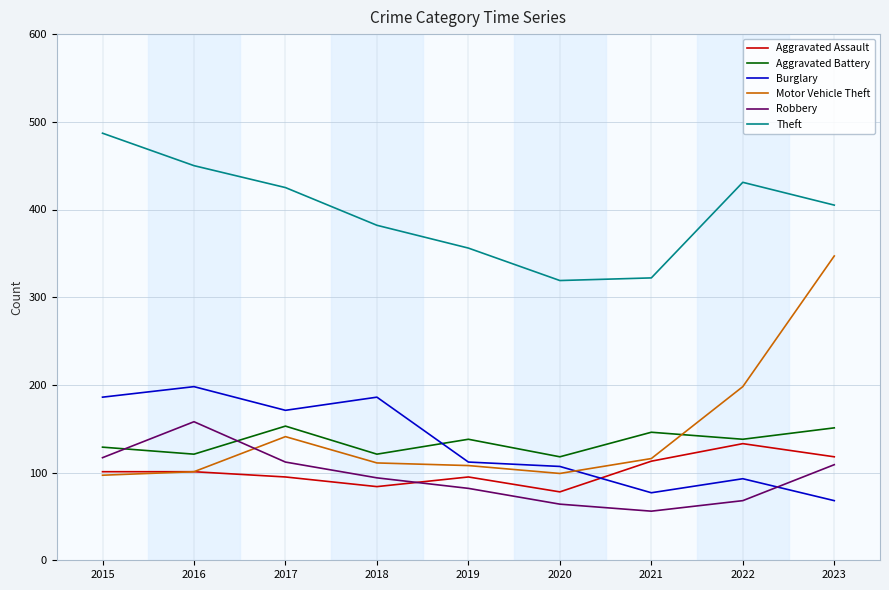

Count the number of categories in the chart.

9